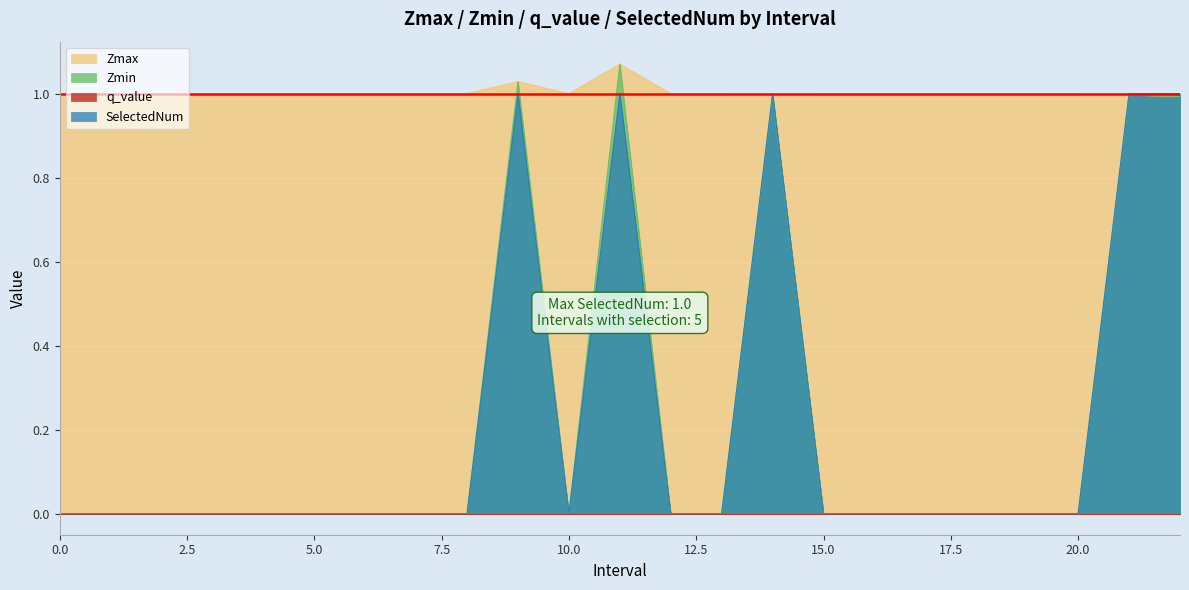

Which series ends up on top after the final intersection of Zmax and SelectedNum?

SelectedNum